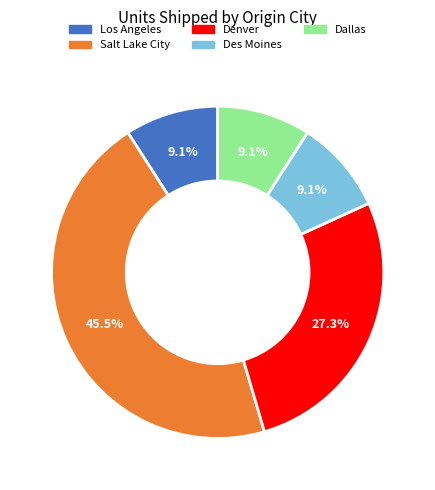

Do Los Angeles and Salt Lake City together represent more than half of the pie?

Yes